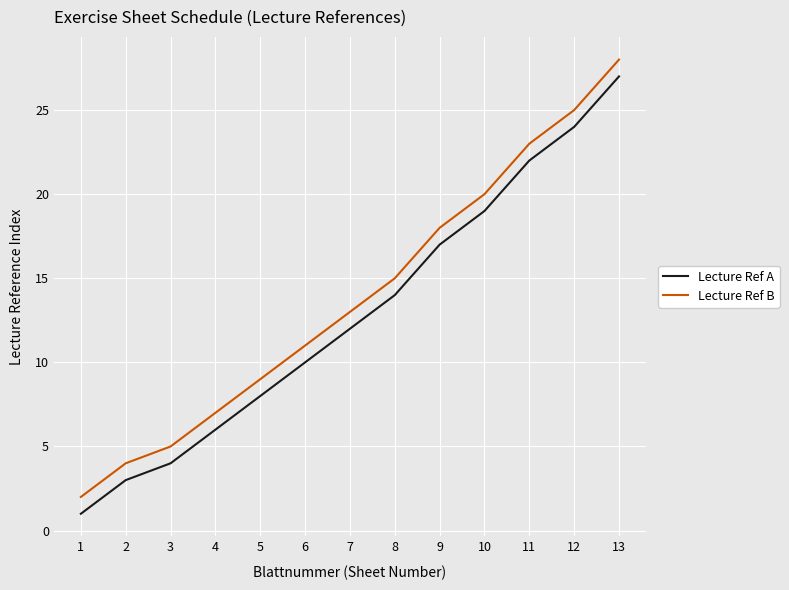

Reading right to left, list all the values displayed in this chart.

Lecture Ref A: 13=27	12=24	11=22	10=19	9=17	8=14	7=12	6=10	5=8	4=6	3=4	2=3	1=1
Lecture Ref B: 13=28	12=25	11=23	10=20	9=18	8=15	7=13	6=11	5=9	4=7	3=5	2=4	1=2